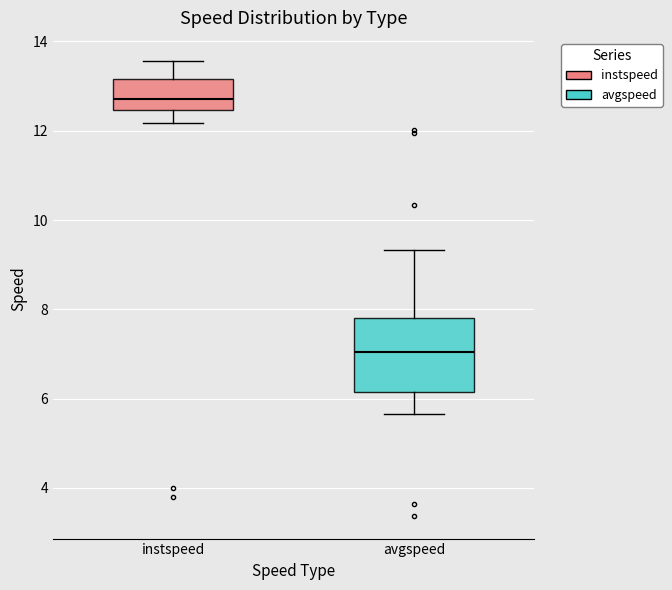

Which box is the tallest, from its lower edge to its upper edge?

avgspeed